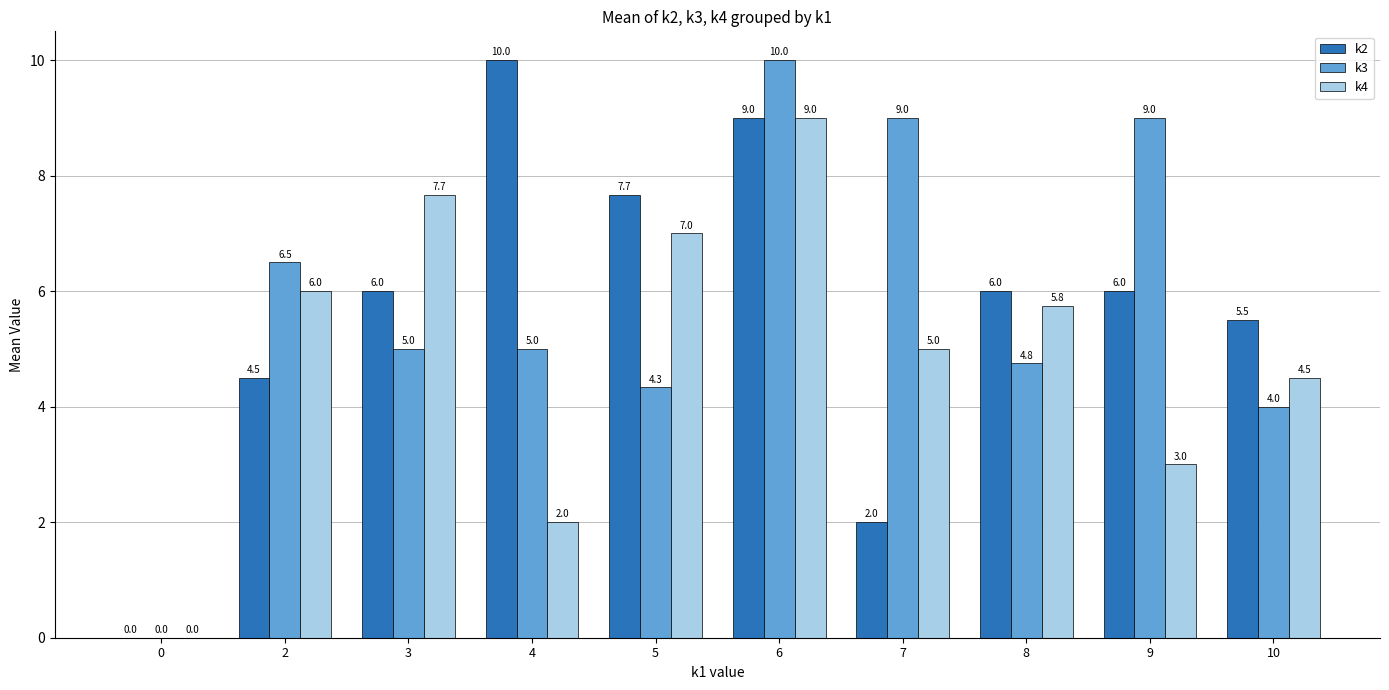

Which series has the largest total across all categories?

k3